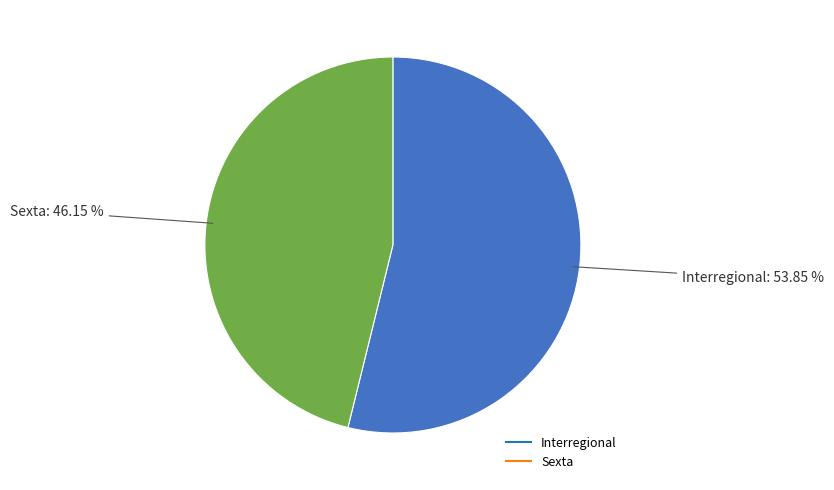

Does Sexta account for over 50% of the chart?

No